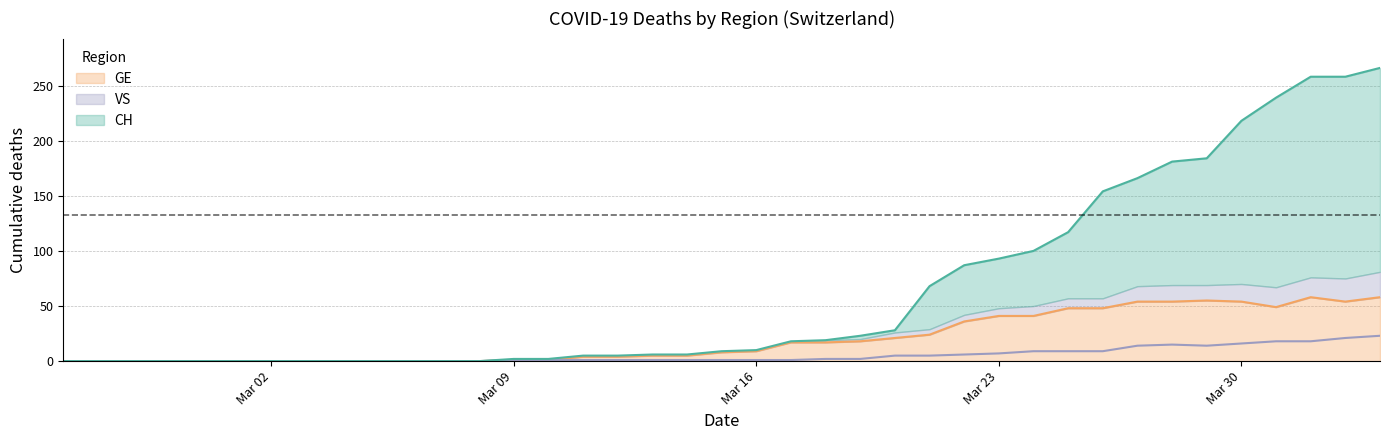

How many data points in CH are less than 9?

19